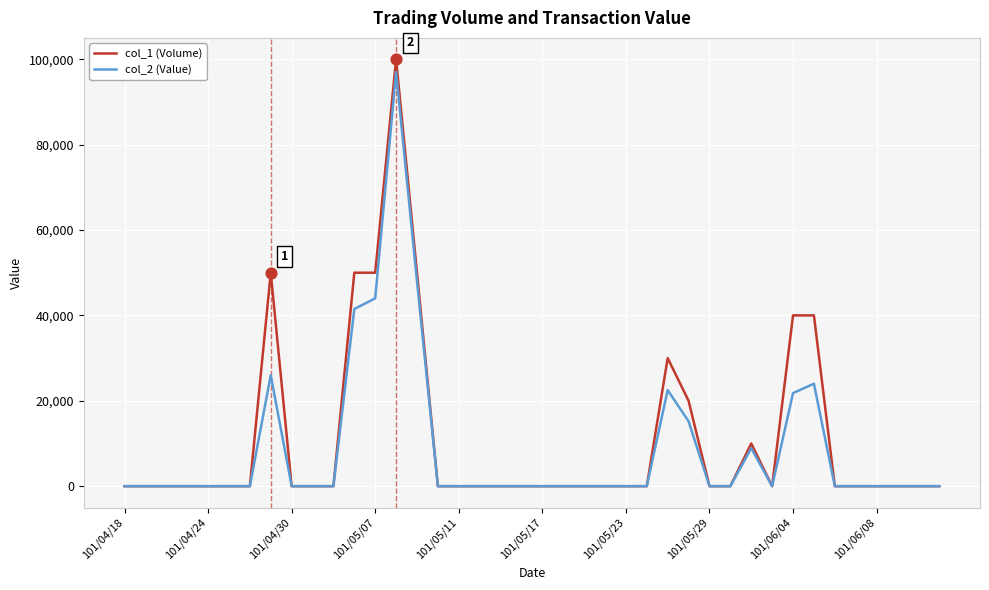

Which series has the largest range (max minus min)?

col_1 (Volume)